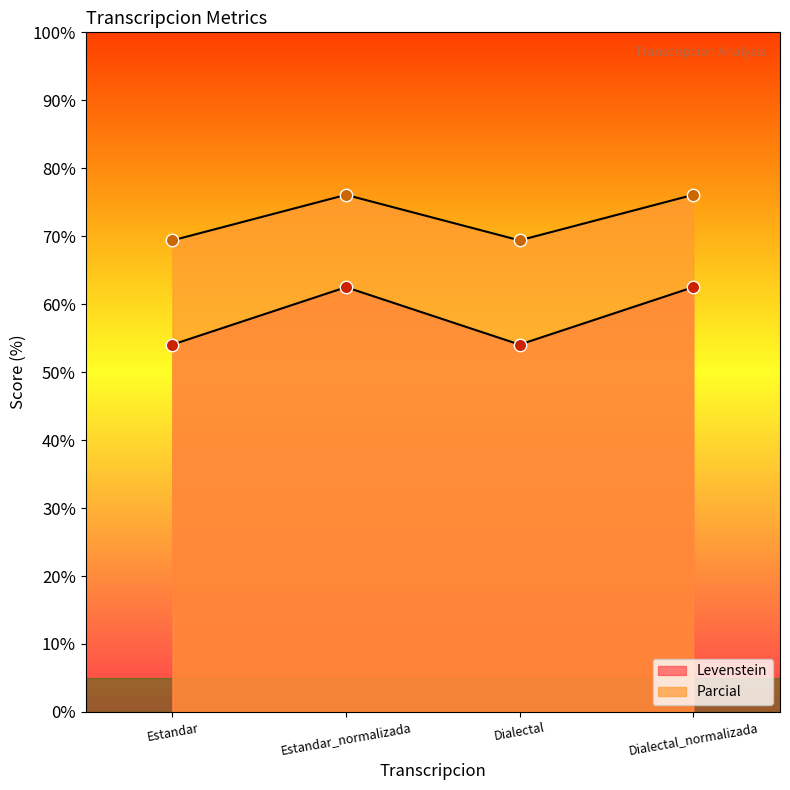

Which series has the largest Y range (max minus min)?

Parcial